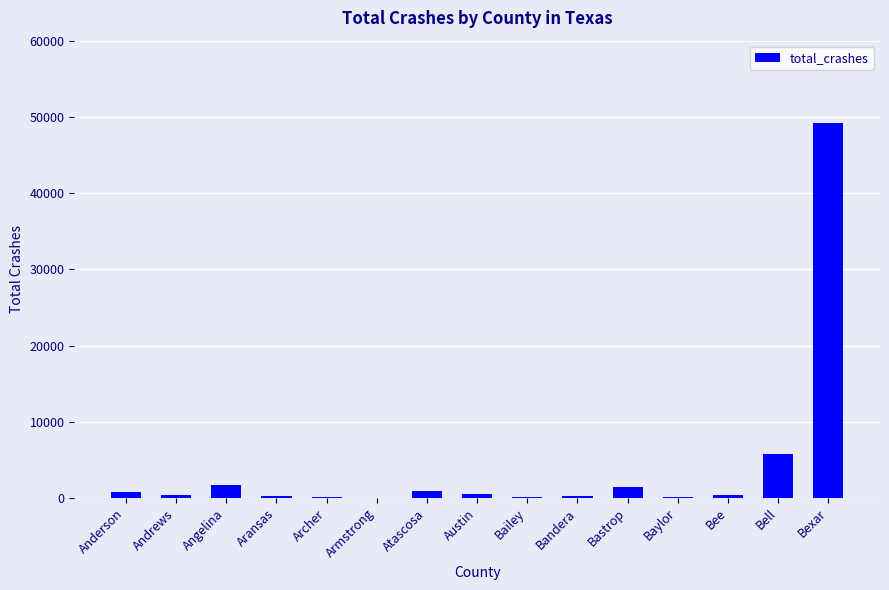

Are the bars horizontal?

No